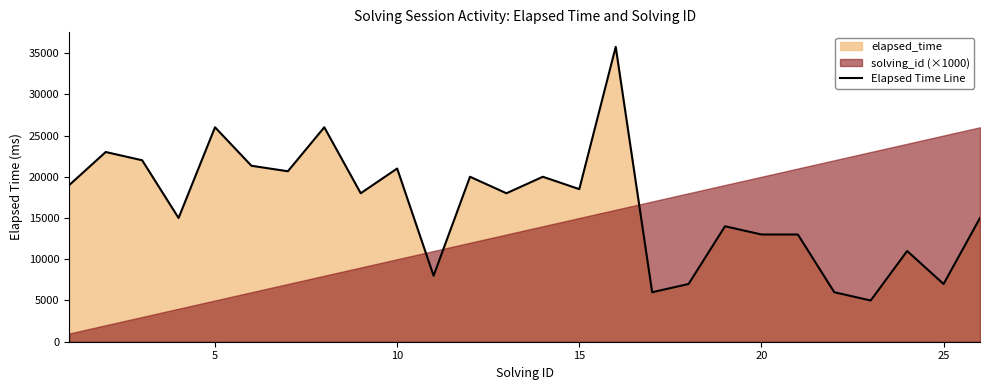

The value at 19 is 7569. True or false?

False